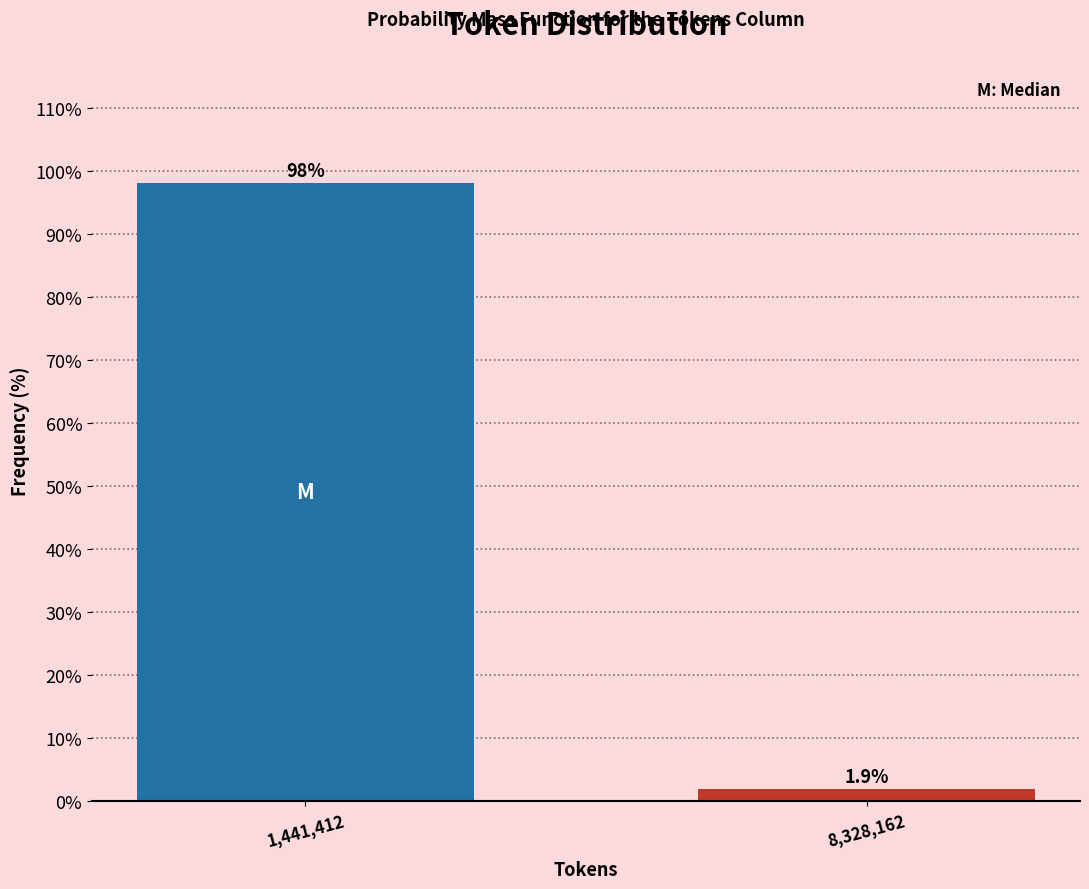

Reading right to left, list all the values displayed in this chart.

8,328,162=1.9	1,441,412=98.1